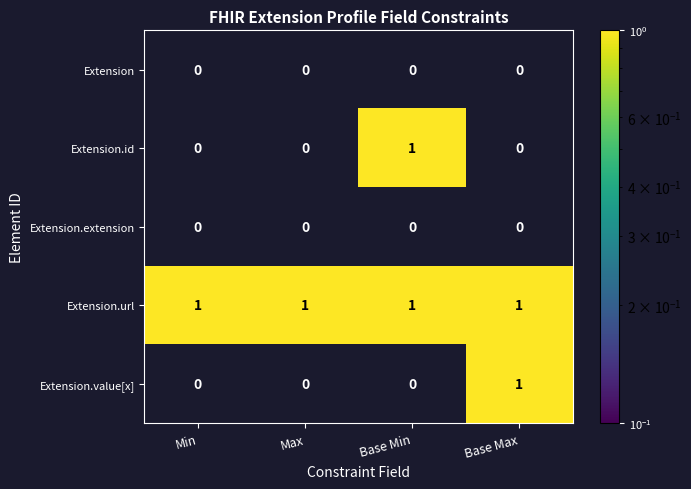

Which category has the highest value in the Extension.value[x] series?

Base Max